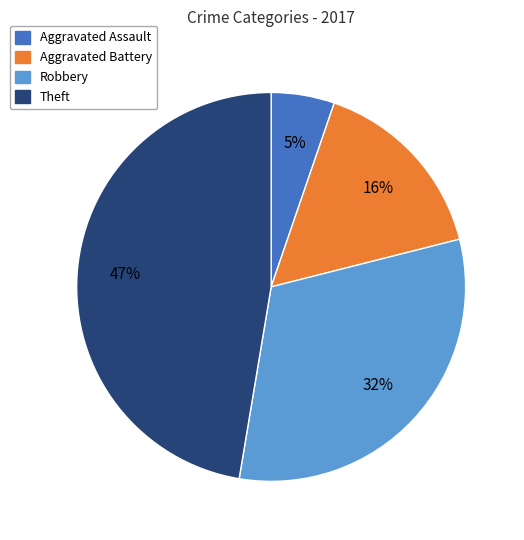

To the nearest percent, what is the difference between the largest and smallest slice percentages?

42%